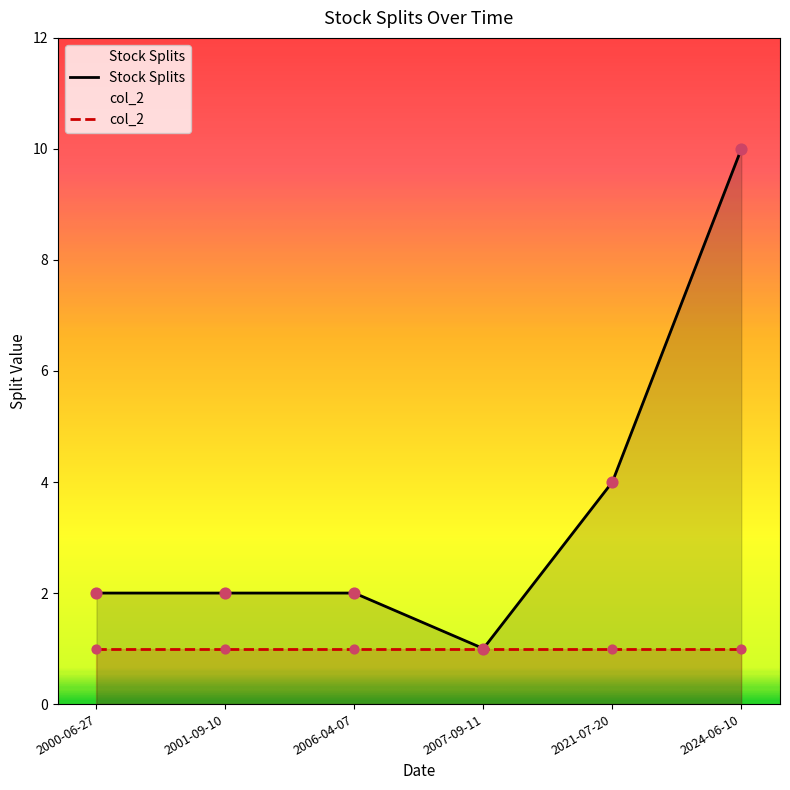

What is the ratio of the value at 2006-04-07 to the value at 2007-09-11?

2.0